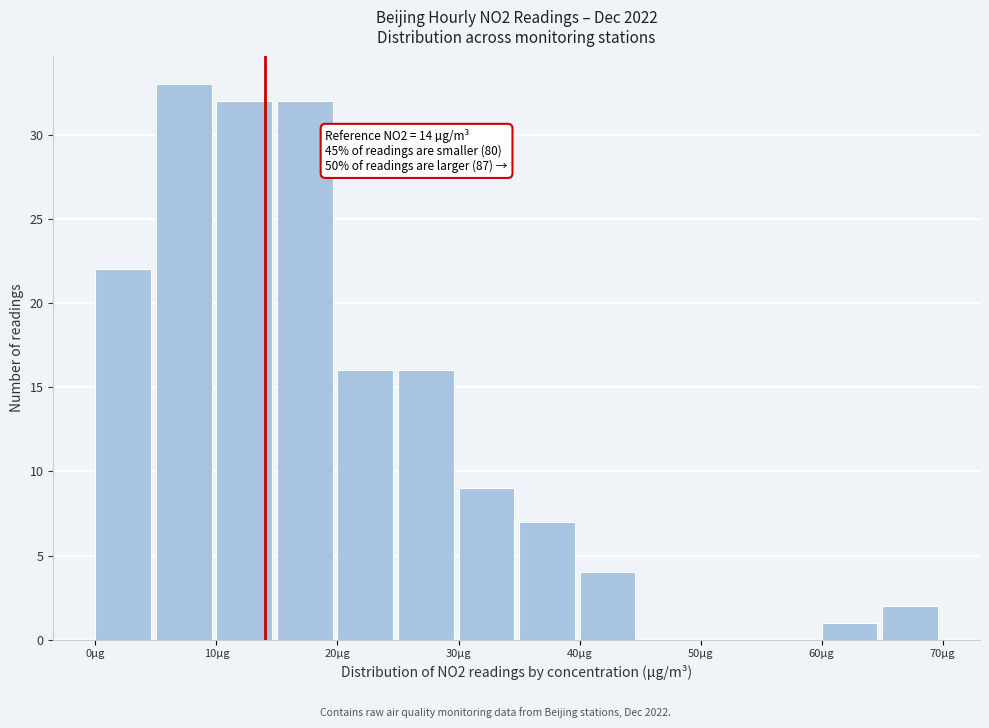

Which range on the x-axis has the tallest bar?

5 to 10